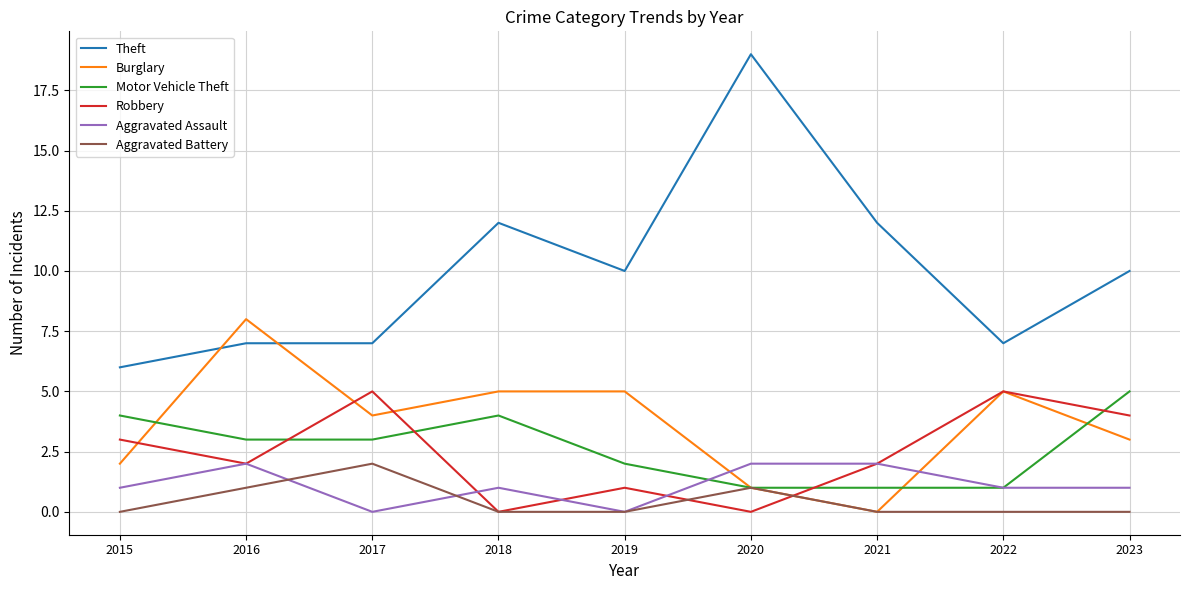

True or false: Robbery and Theft cross at least once.

False